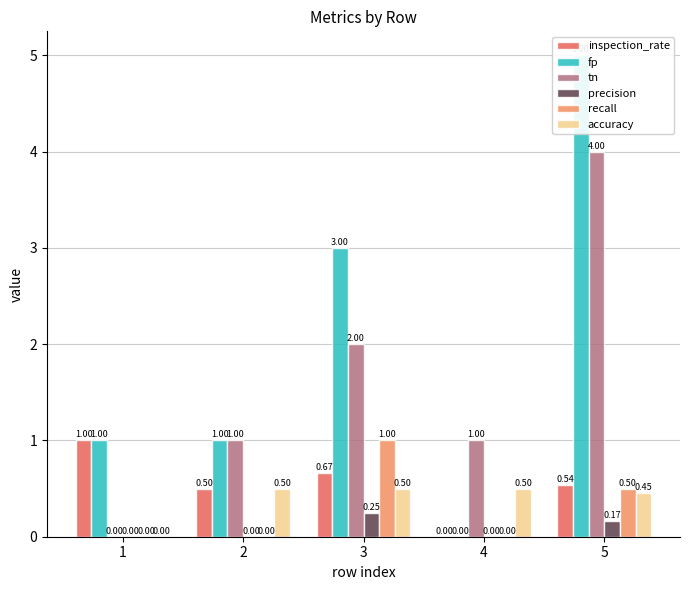

Count the accuracy values in the range 0 to 1.

5